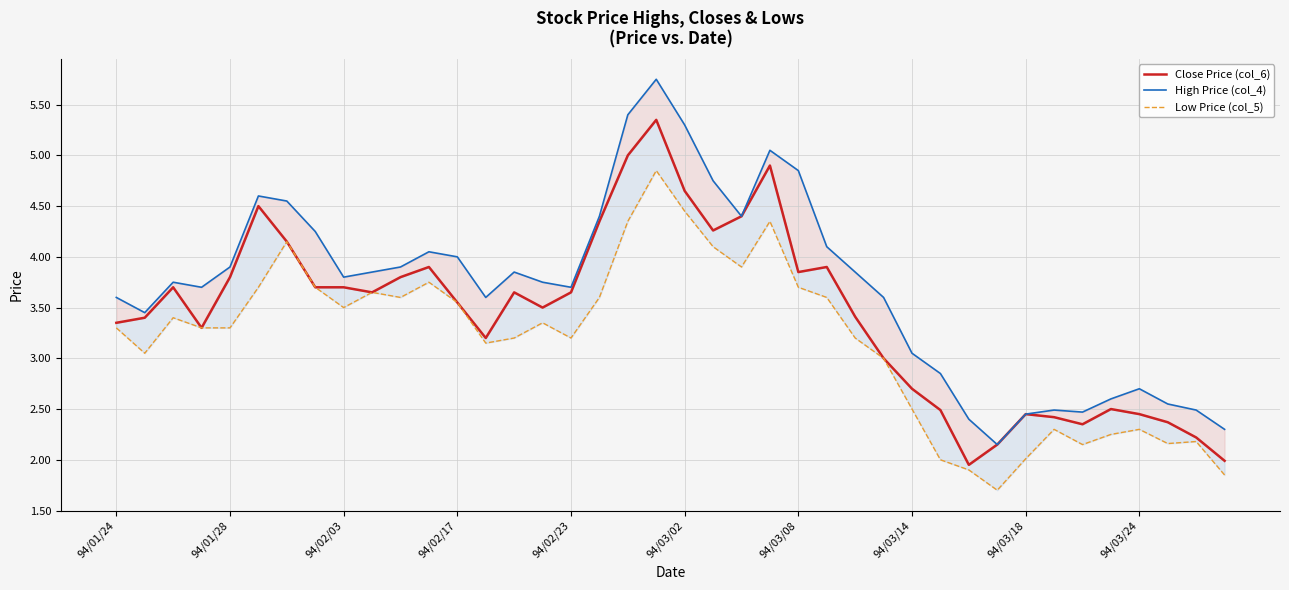

What is the difference between the maximum and minimum values in the High Price (col_4) series?

3.6